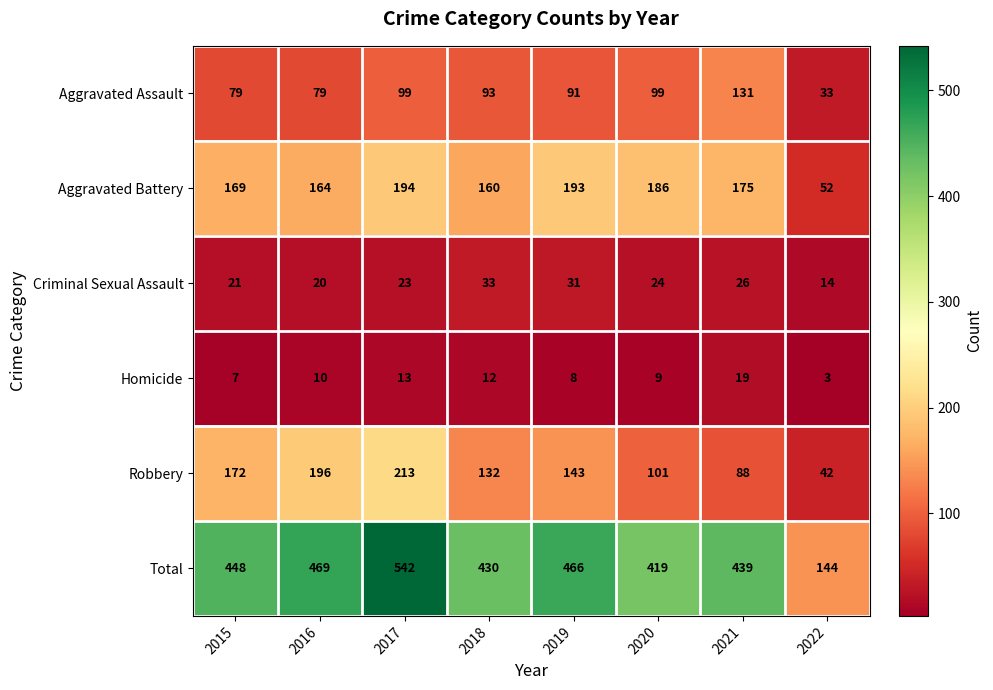

At which label does Aggravated Battery first exceed 175?

2017